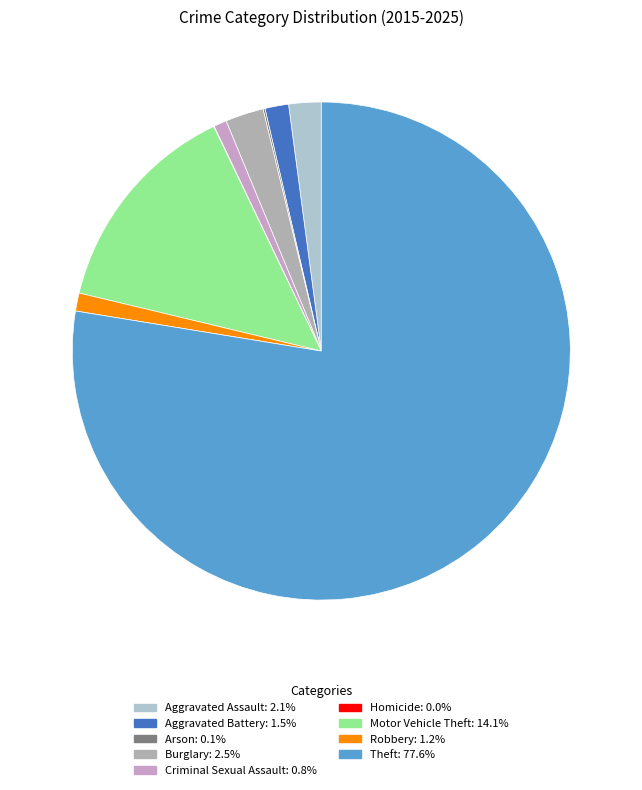

What percentage is the Burglary slice, to the nearest percent?

2%